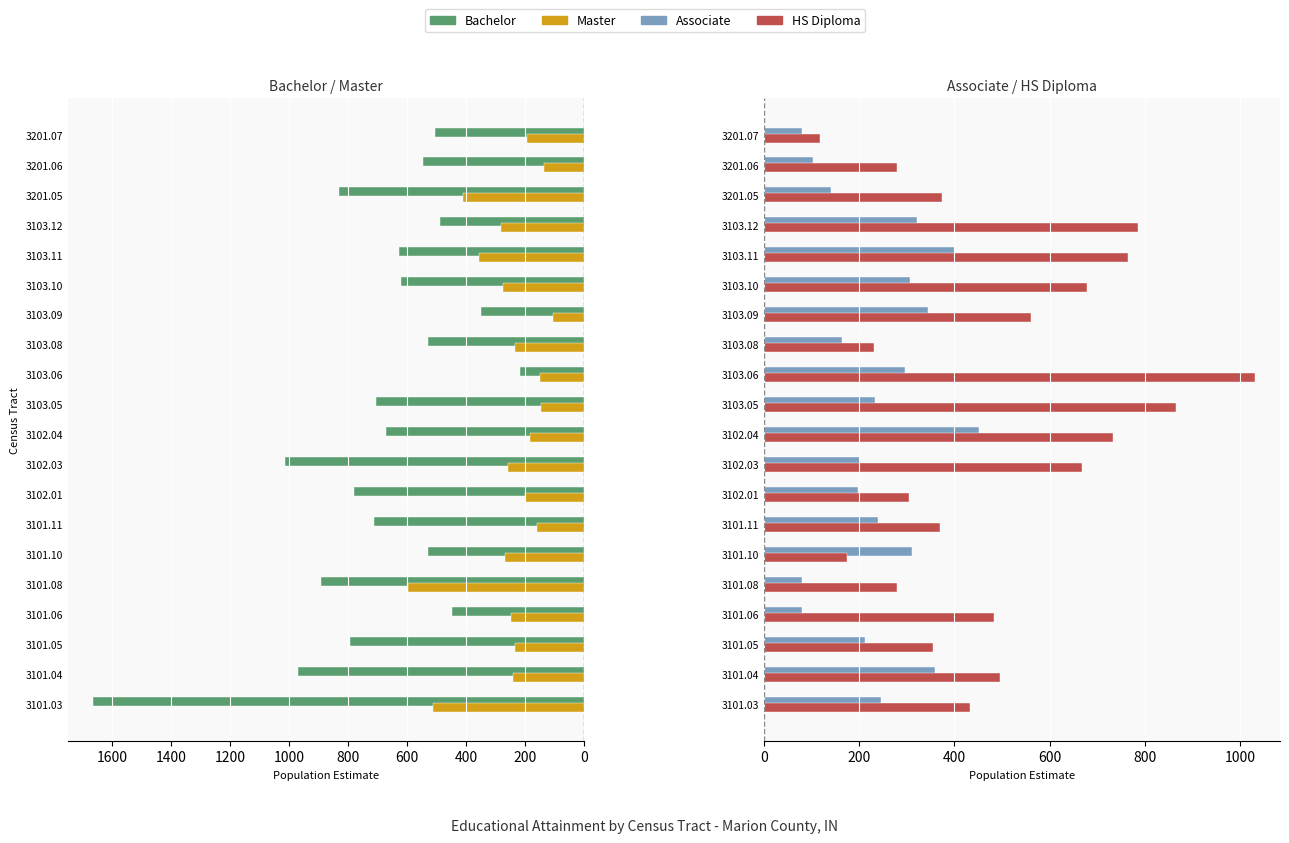

At how many categories does at least one series exceed 1004?

3